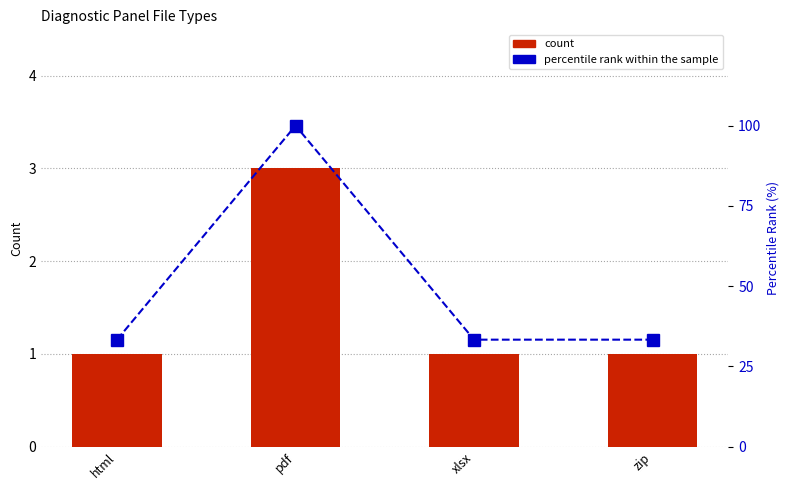

What is the spread (max minus min) of values at zip?

32.3